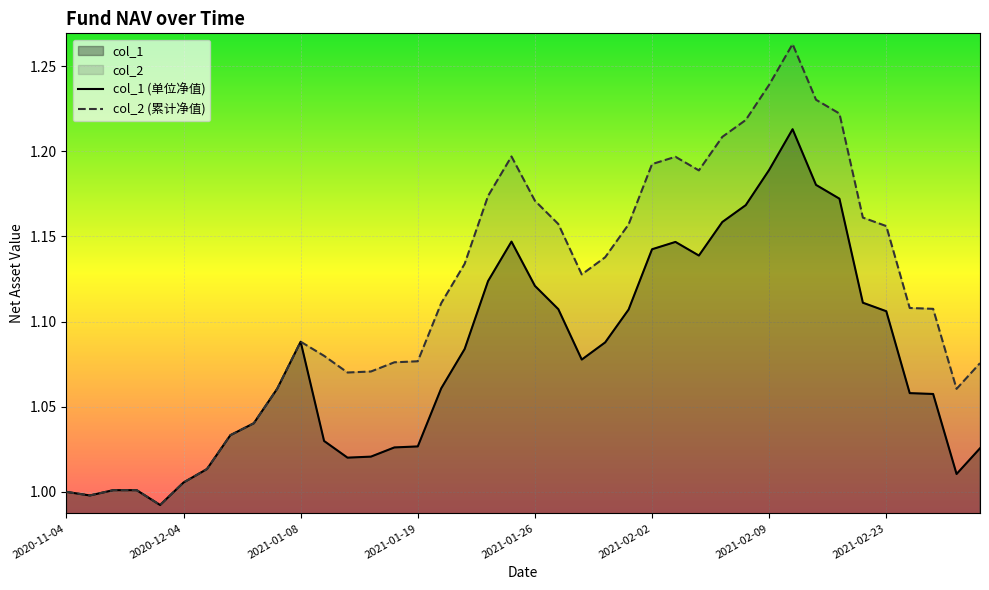

How many values in the col_1 (单位净值) series are below 1?

2